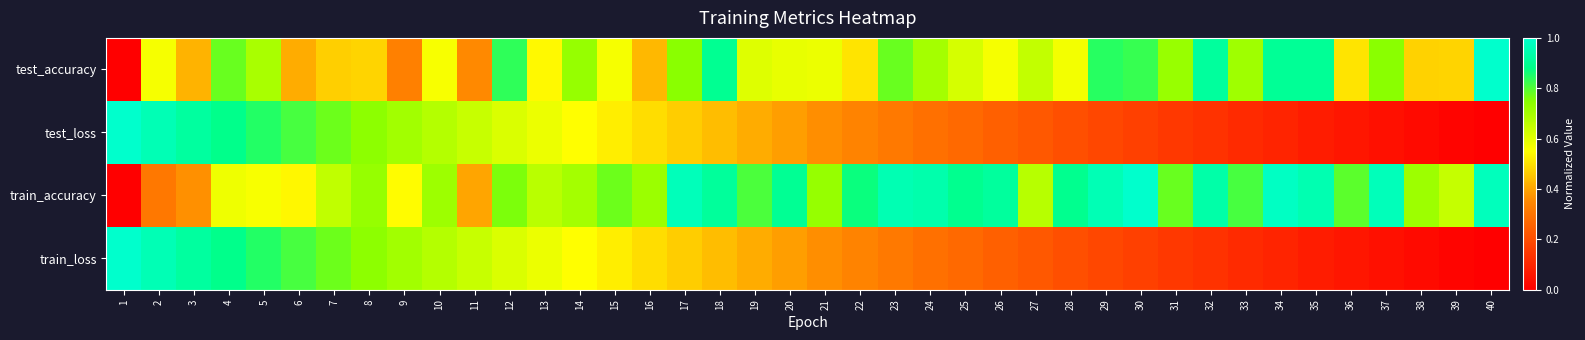

Reading left to right, extract all data points from this chart.

test_accuracy: 1=0.0	2=0.6	3=0.4	4=0.8	5=0.7	6=0.4	7=0.5	8=0.5	9=0.3	10=0.6	11=0.4	12=0.8	13=0.5	14=0.7	15=0.6	16=0.4	17=0.7	18=0.9	19=0.6	20=0.6	21=0.6	22=0.5	23=0.8	24=0.7	25=0.6	26=0.6	27=0.7	28=0.6	29=0.8	30=0.8	31=0.7	32=0.9	33=0.7	34=0.9	35=0.9	36=0.5	37=0.7	38=0.5	39=0.5	40=1.0
test_loss: 1=1.0	2=1.0	3=0.9	4=0.9	5=0.8	6=0.8	7=0.8	8=0.7	9=0.7	10=0.7	11=0.6	12=0.6	13=0.6	14=0.6	15=0.5	16=0.5	17=0.5	18=0.4	19=0.4	20=0.4	21=0.4	22=0.3	23=0.3	24=0.3	25=0.3	26=0.2	27=0.2	28=0.2	29=0.2	30=0.2	31=0.1	32=0.1	33=0.1	34=0.1	35=0.1	36=0.1	37=0.0	38=0.0	39=0.0	40=0.0
train_accuracy: 1=0.0	2=0.3	3=0.4	4=0.6	5=0.6	6=0.5	7=0.7	8=0.7	9=0.5	10=0.7	11=0.4	12=0.8	13=0.7	14=0.7	15=0.8	16=0.7	17=1.0	18=0.9	19=0.8	20=0.9	21=0.7	22=0.9	23=1.0	24=0.9	25=0.9	26=0.9	27=0.7	28=0.9	29=1.0	30=1.0	31=0.8	32=0.9	33=0.8	34=1.0	35=1.0	36=0.8	37=1.0	38=0.7	39=0.6	40=1.0
train_loss: 1=1.0	2=1.0	3=0.9	4=0.9	5=0.8	6=0.8	7=0.8	8=0.7	9=0.7	10=0.7	11=0.6	12=0.6	13=0.6	14=0.6	15=0.5	16=0.5	17=0.5	18=0.4	19=0.4	20=0.4	21=0.4	22=0.3	23=0.3	24=0.3	25=0.3	26=0.2	27=0.2	28=0.2	29=0.2	30=0.2	31=0.1	32=0.1	33=0.1	34=0.1	35=0.1	36=0.1	37=0.0	38=0.0	39=0.0	40=0.0